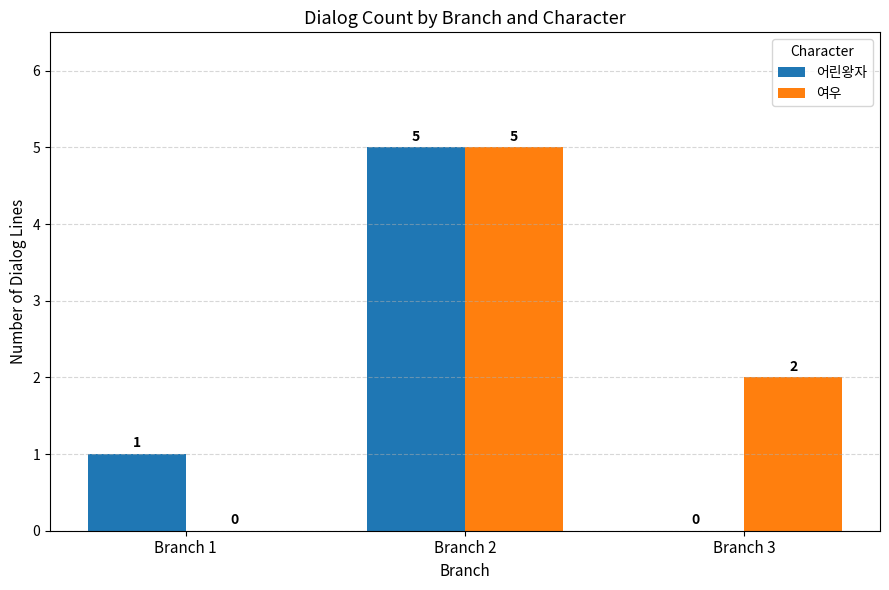

Count the 여우 values in the range 0 to 5.

3